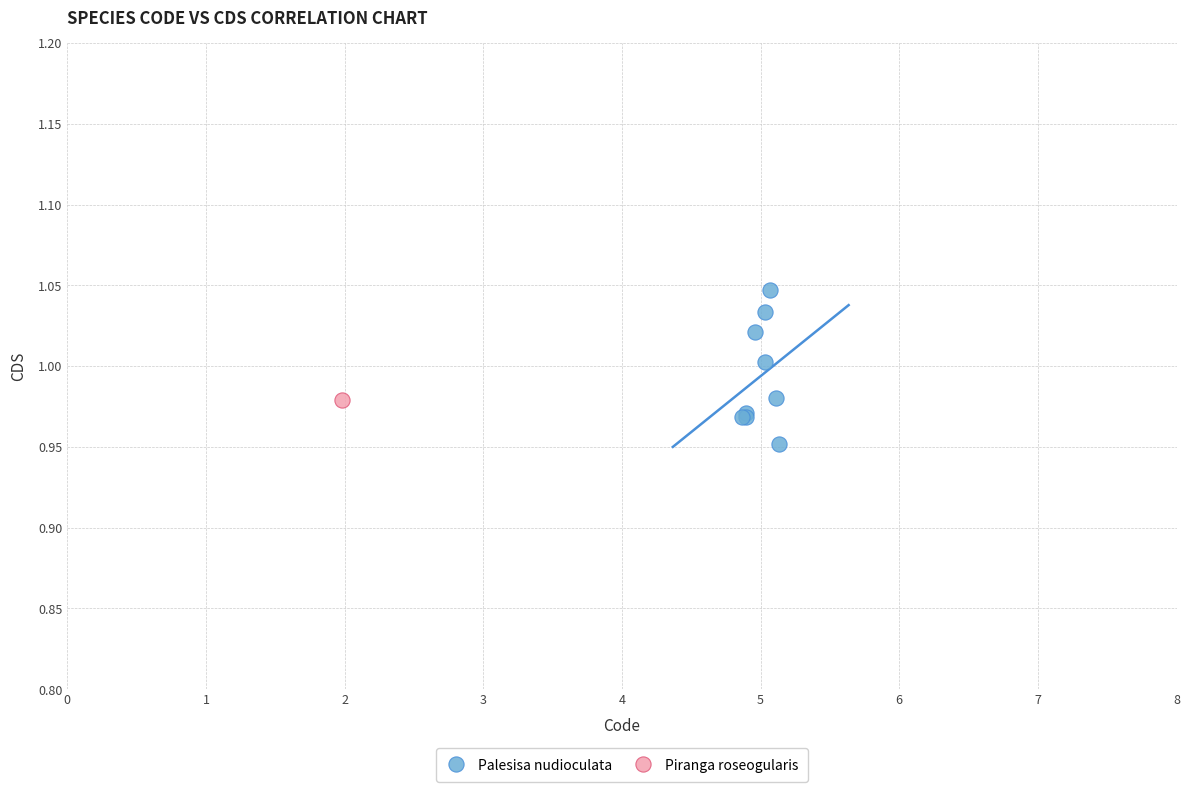

What are all the series names shown in the legend?

Palesisa nudioculata, Piranga roseogularis